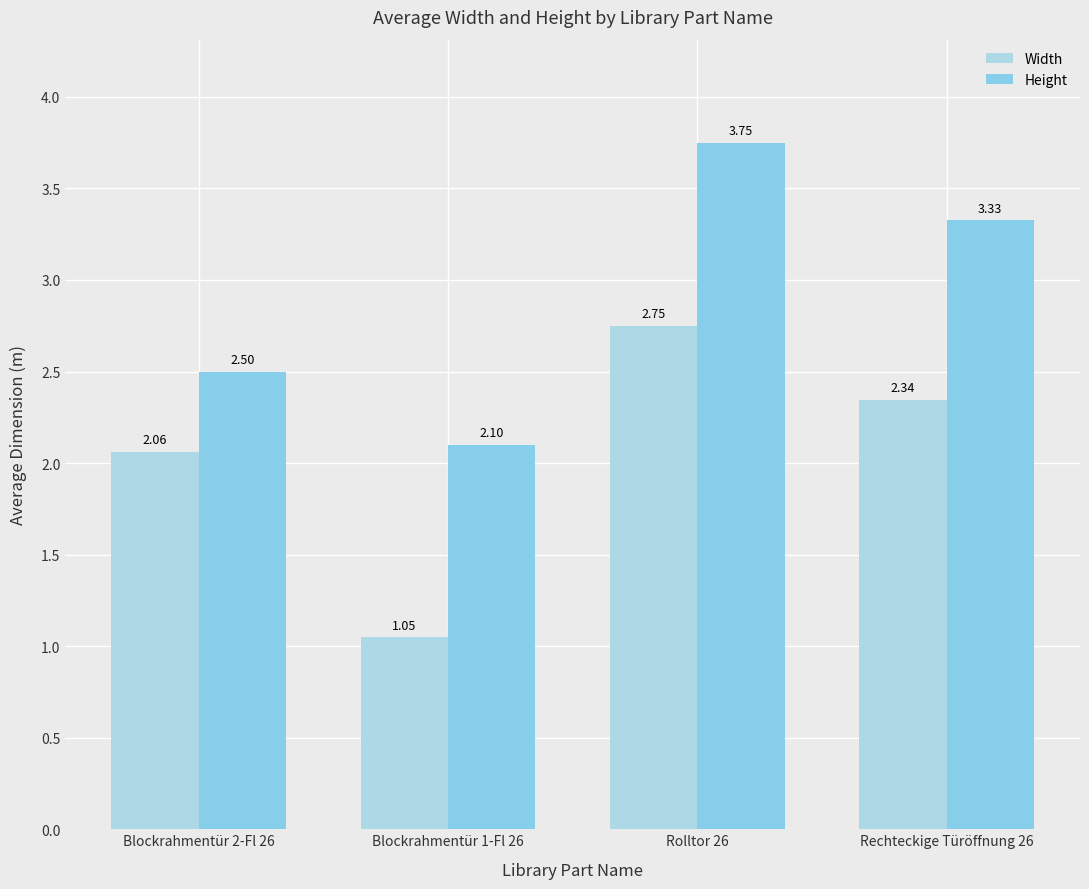

At how many categories does at least one series exceed 2?

4